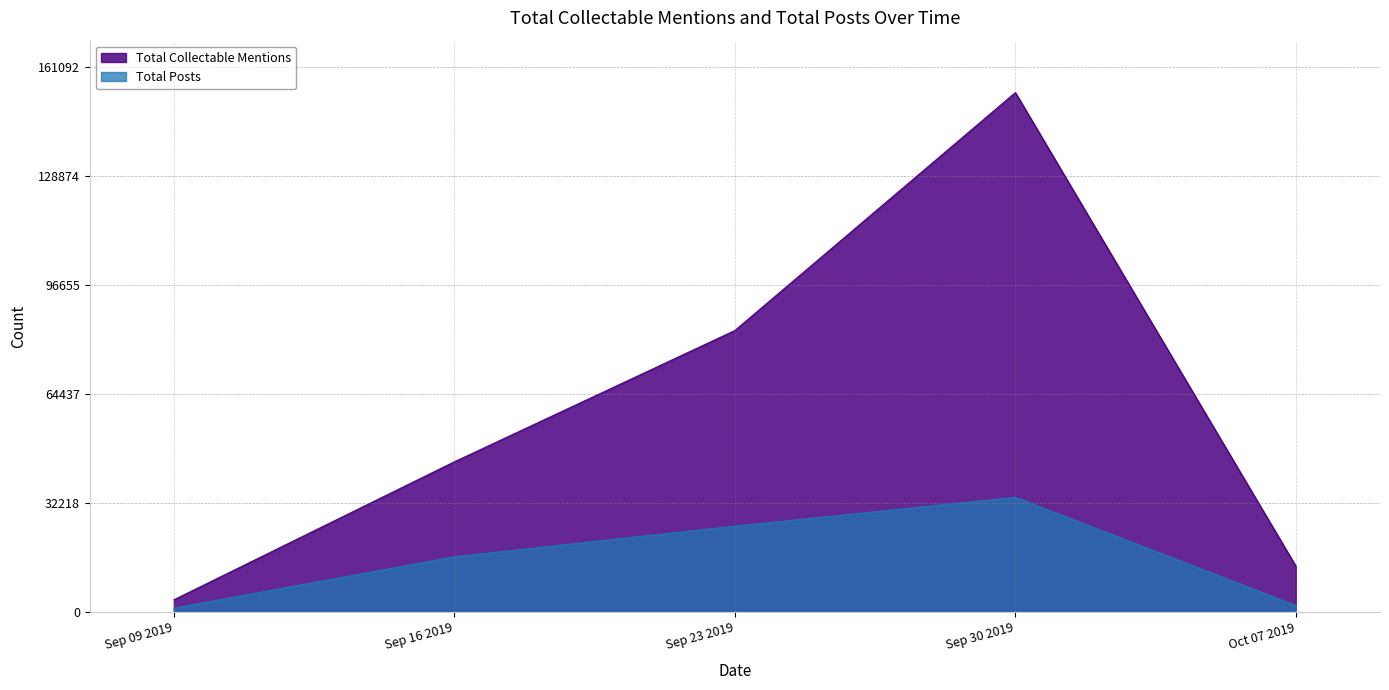

At how many categories does at least one series exceed 98186?

1